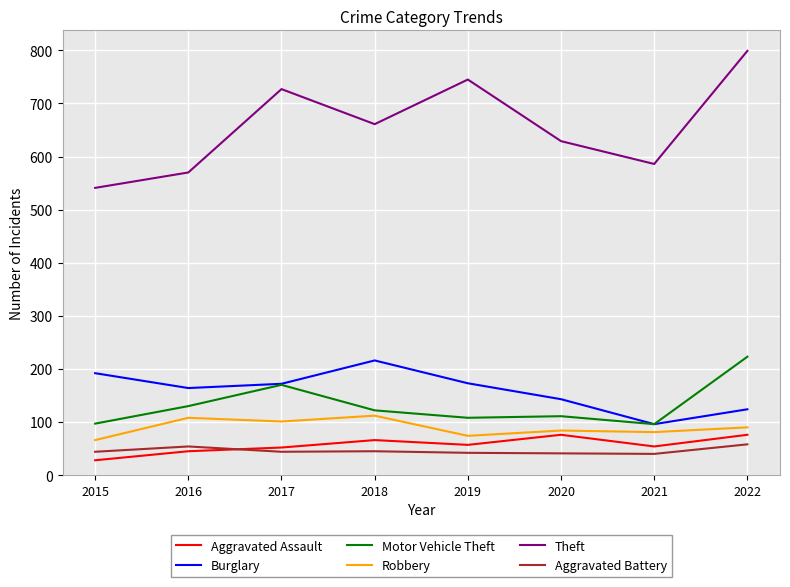

What is the difference between the maximum and minimum values in the Aggravated Assault series?

48